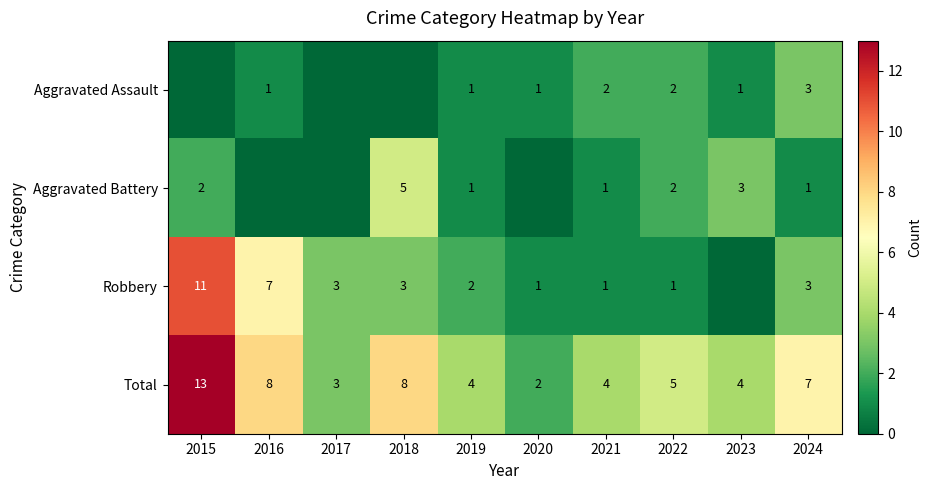

What is the total value across all series at 2021?

8